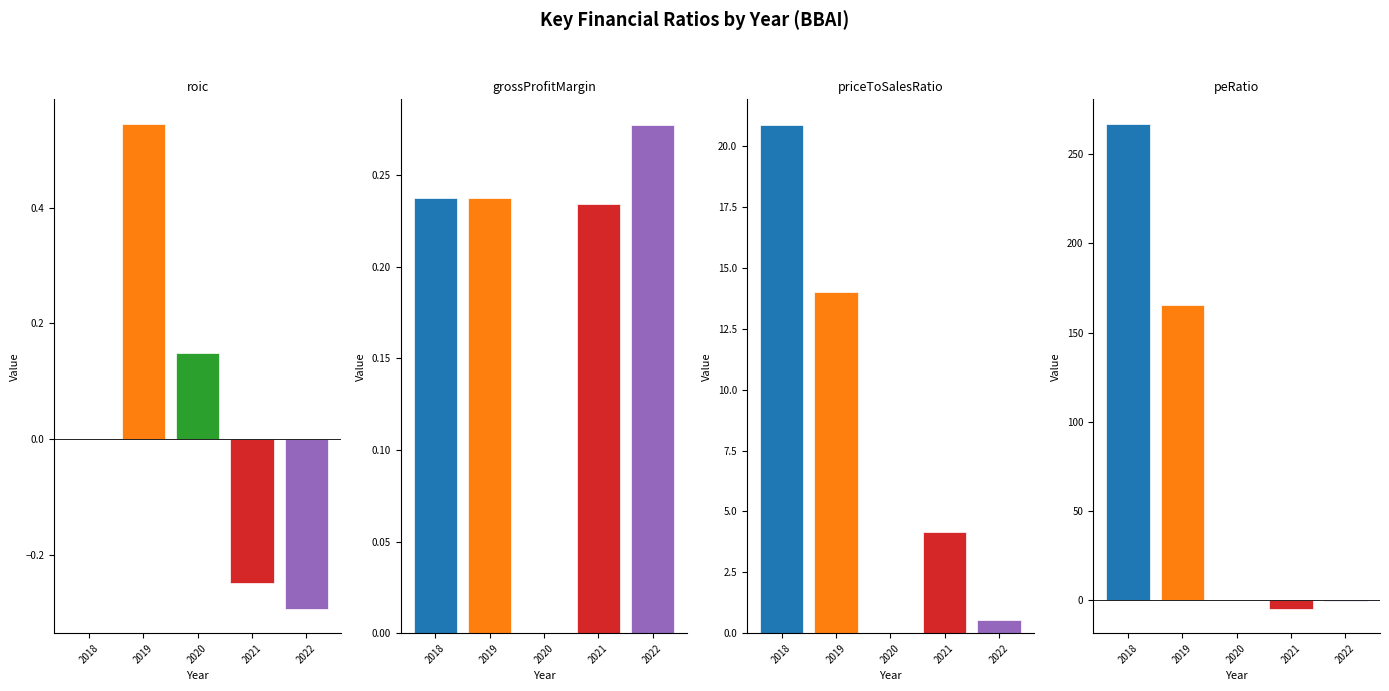

Rank the series by their maximum value, from highest to lowest.

peRatio, priceToSalesRatio, roic, grossProfitMargin